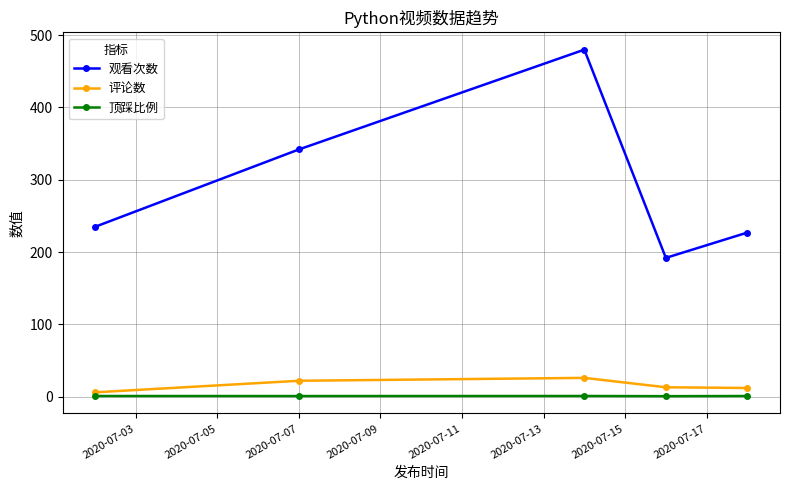

Which series has the largest range (max minus min)?

观看次数